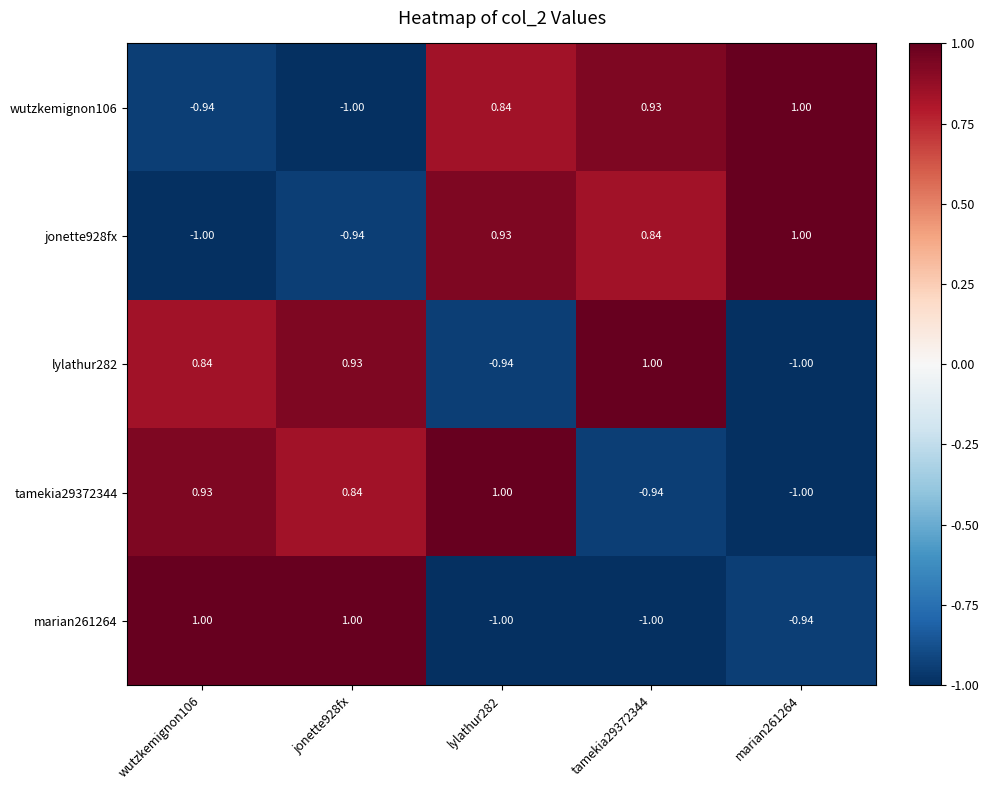

Is the value of lylathur282 at lylathur282 greater than the value of marian261264 at lylathur282?

Yes